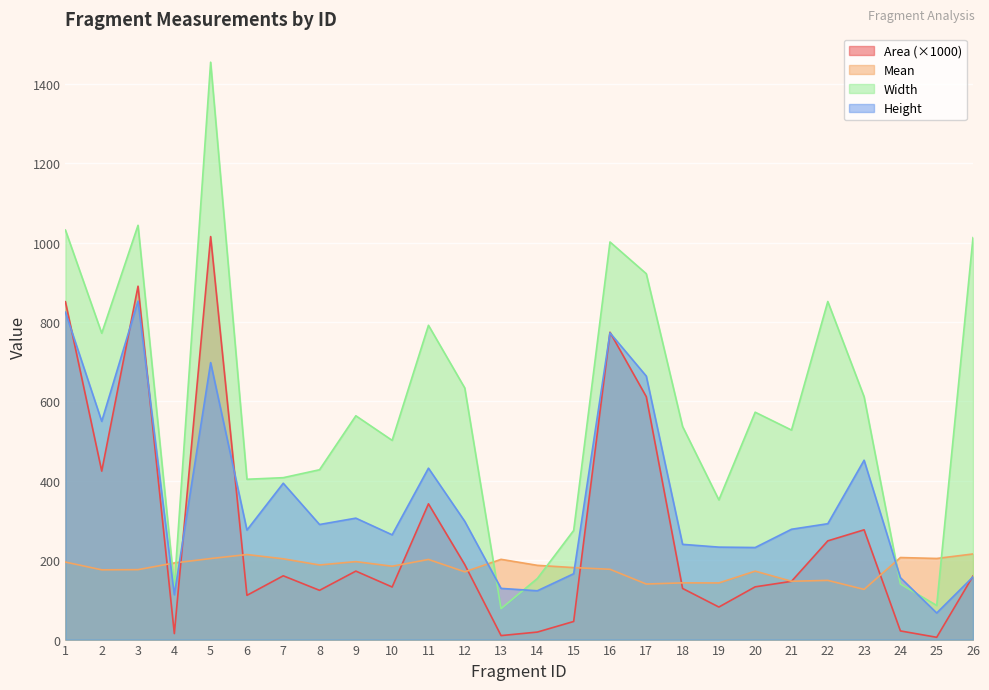

What is the value of the Area point at the 26th from the left?

160.1